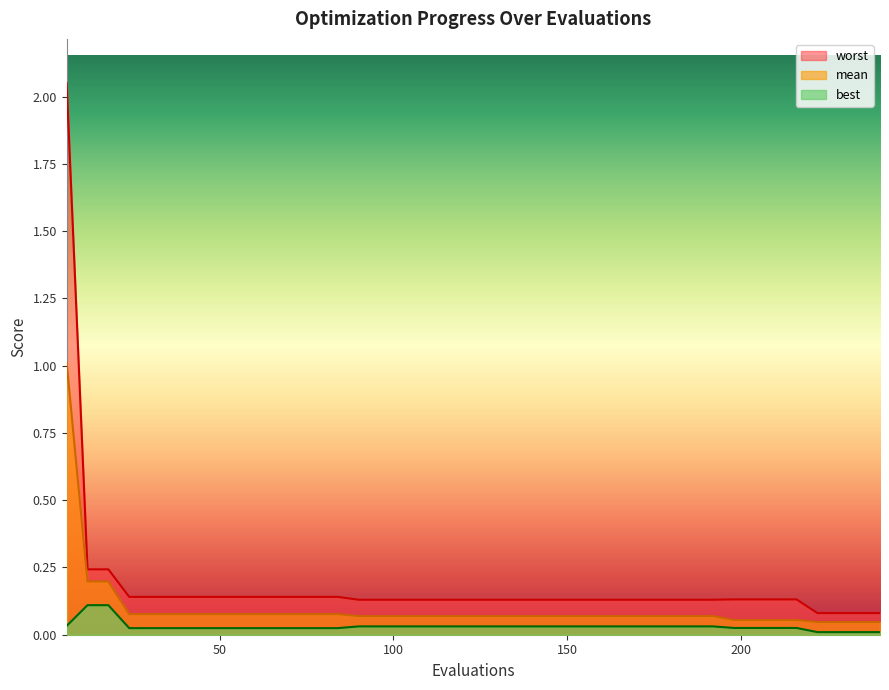

What is the difference between the maximum and minimum values in the best series?

0.1